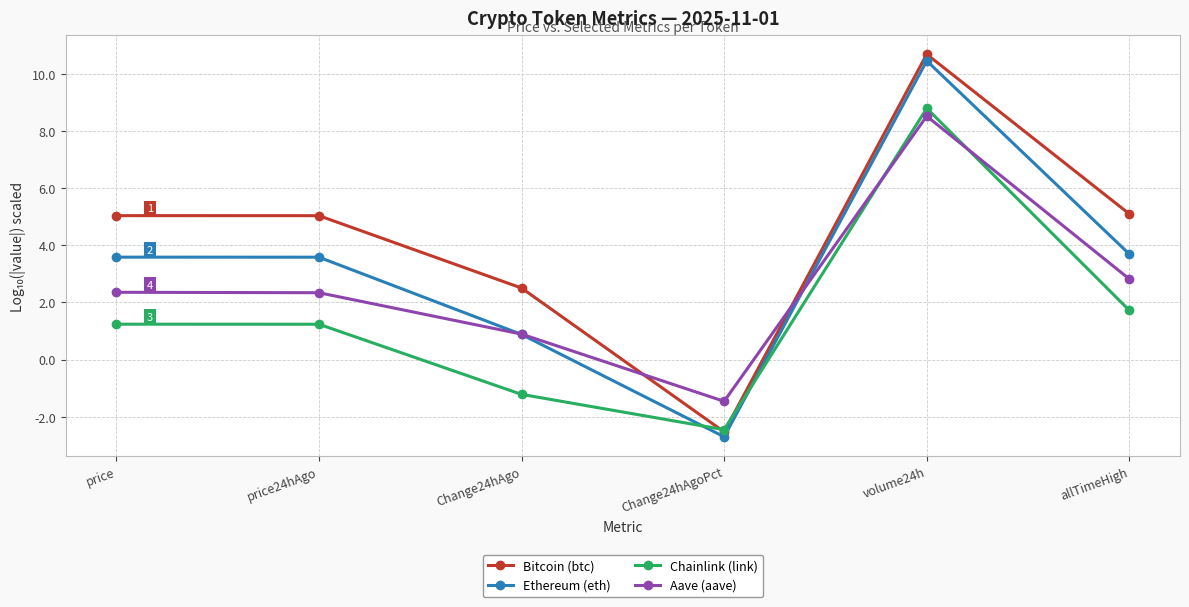

Rank the series by their average value, from highest to lowest.

Bitcoin (btc), Ethereum (eth), Aave (aave), Chainlink (link)